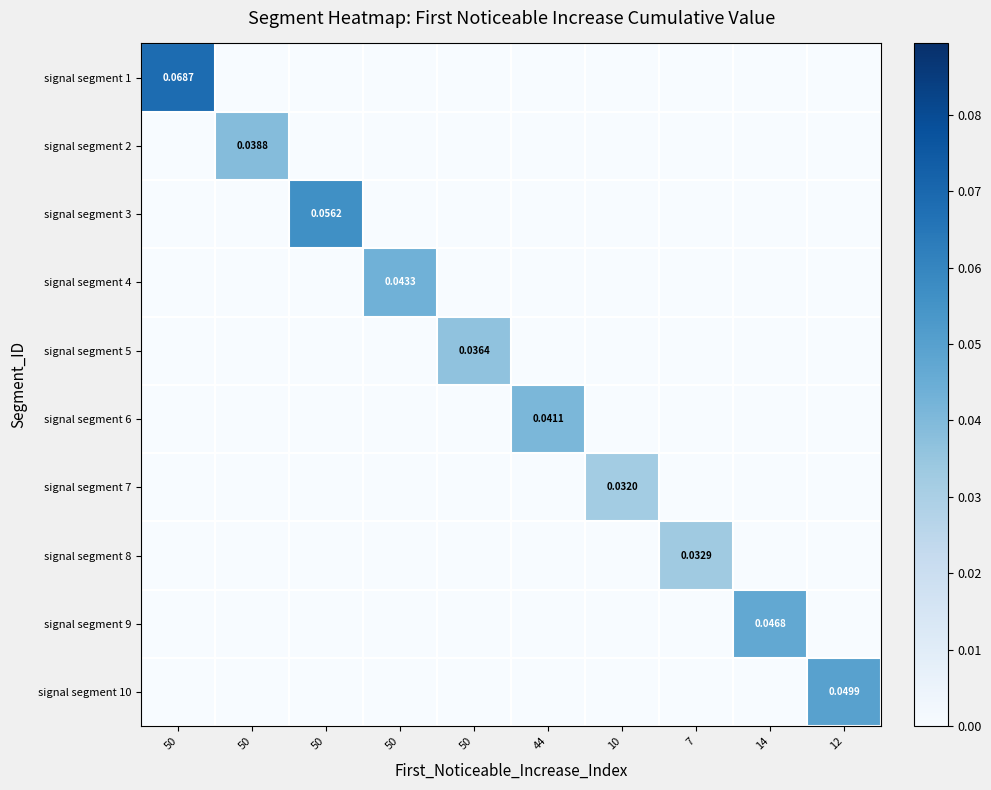

Which category has the lowest value across all series?

50